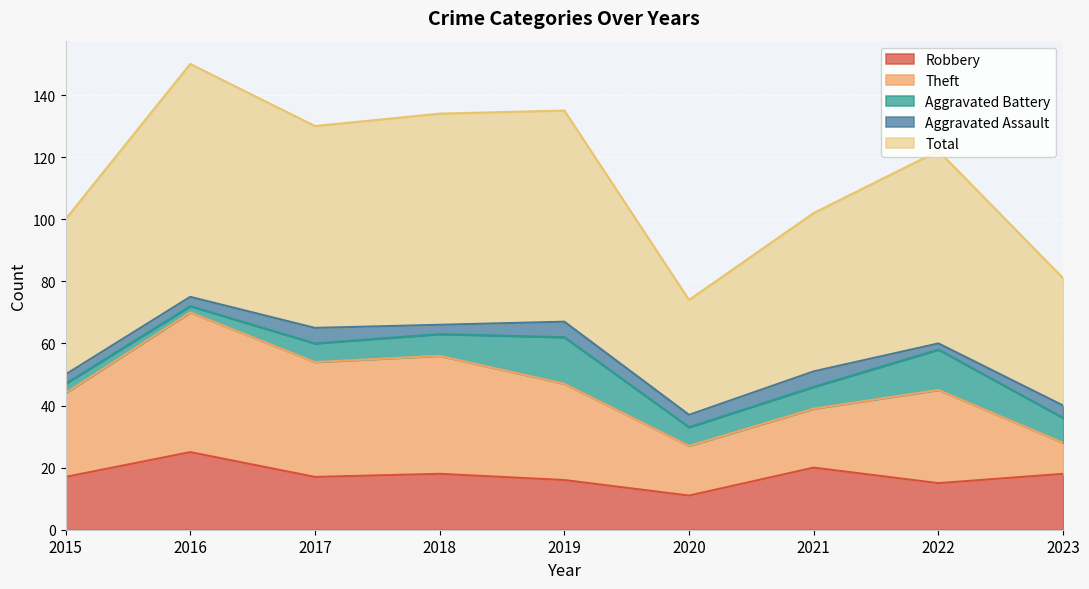

What is the sum of all Aggravated Assault values?

34